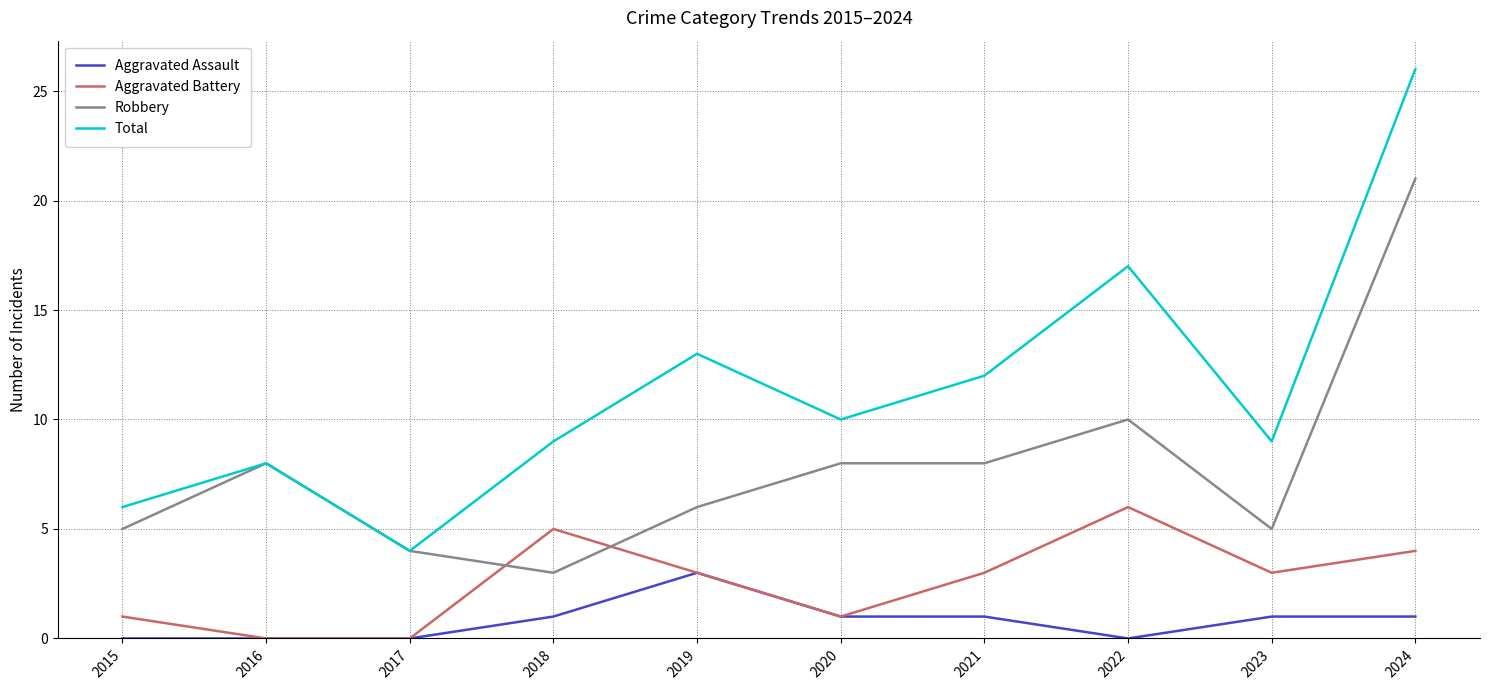

At which category is the sum across all series the highest?

2024